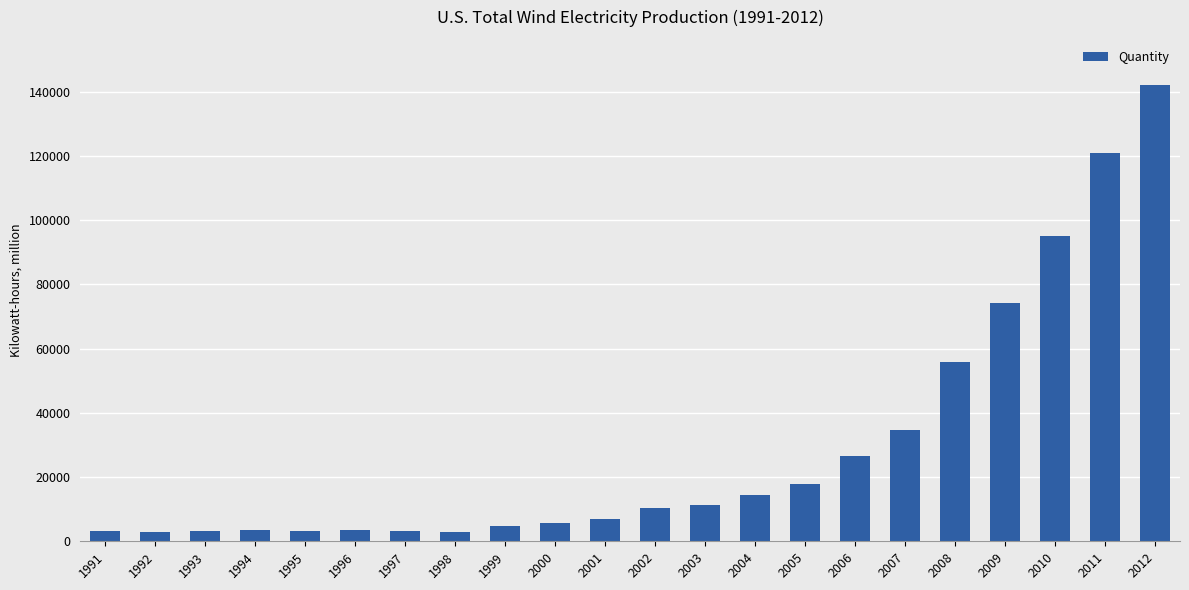

What is the change in value from 1997 to 2011?

+117600